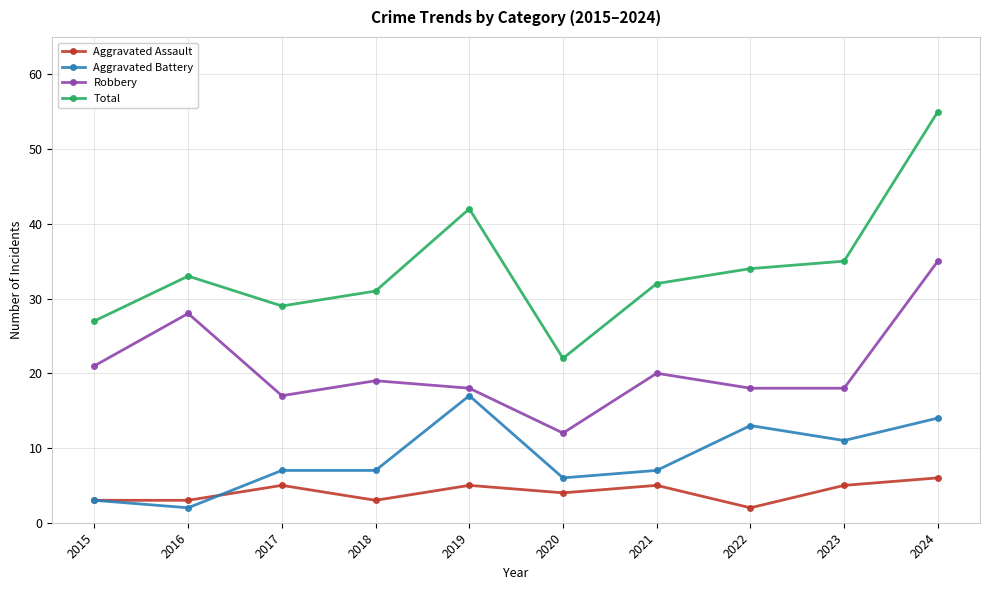

What is the lowest value of the Aggravated Battery series?

2